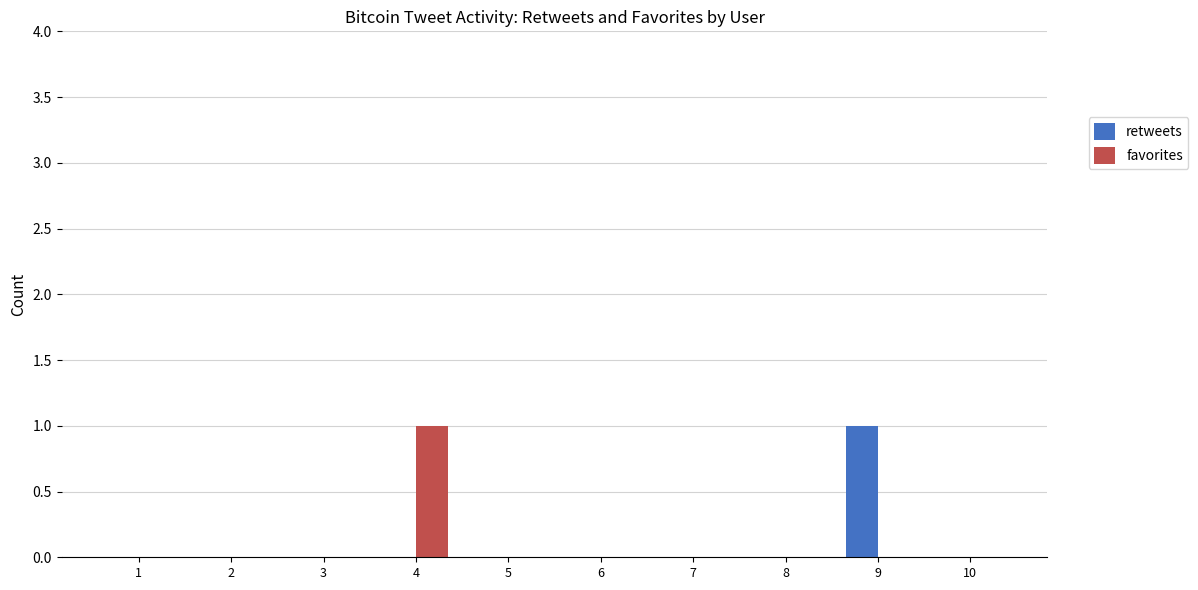

The retweets series shows 0 at 8. True or false?

True